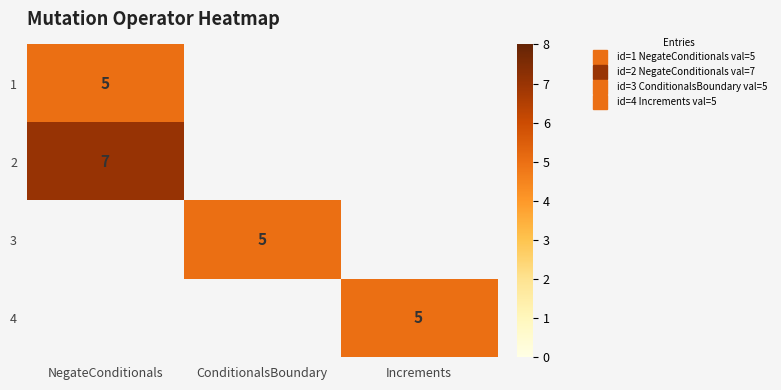

The 4 series shows 2.7 at Increments. True or false?

False